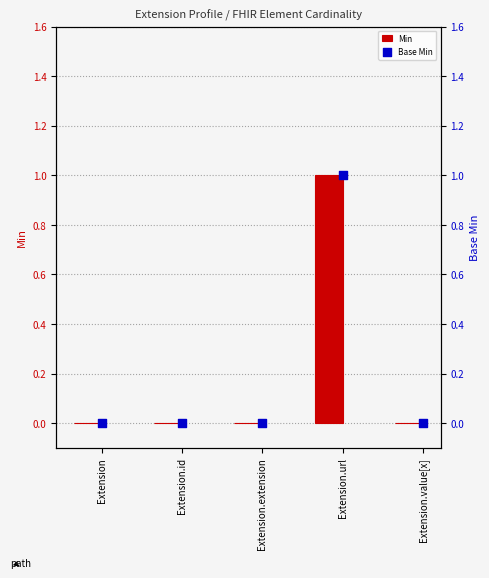

Which series reaches the minimum Y coordinate?

Min